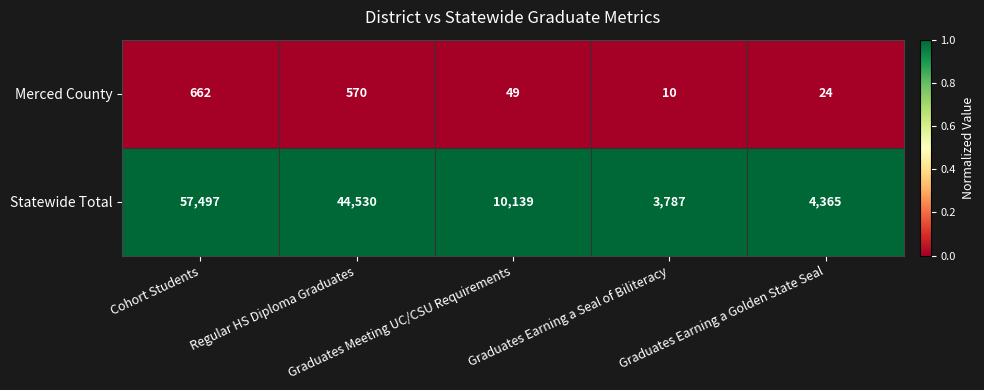

What is the highest value of the Merced County series?

662